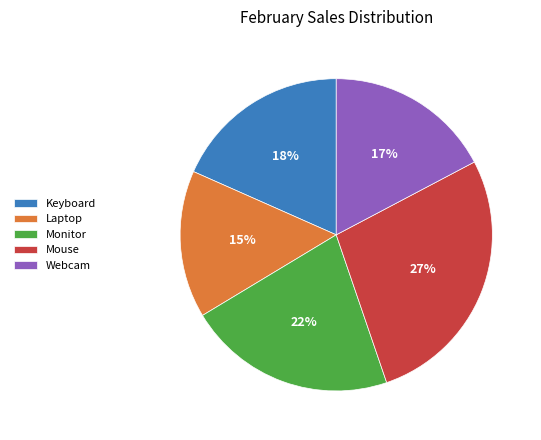

The Webcam slice represents 17% of the pie. True or false?

True